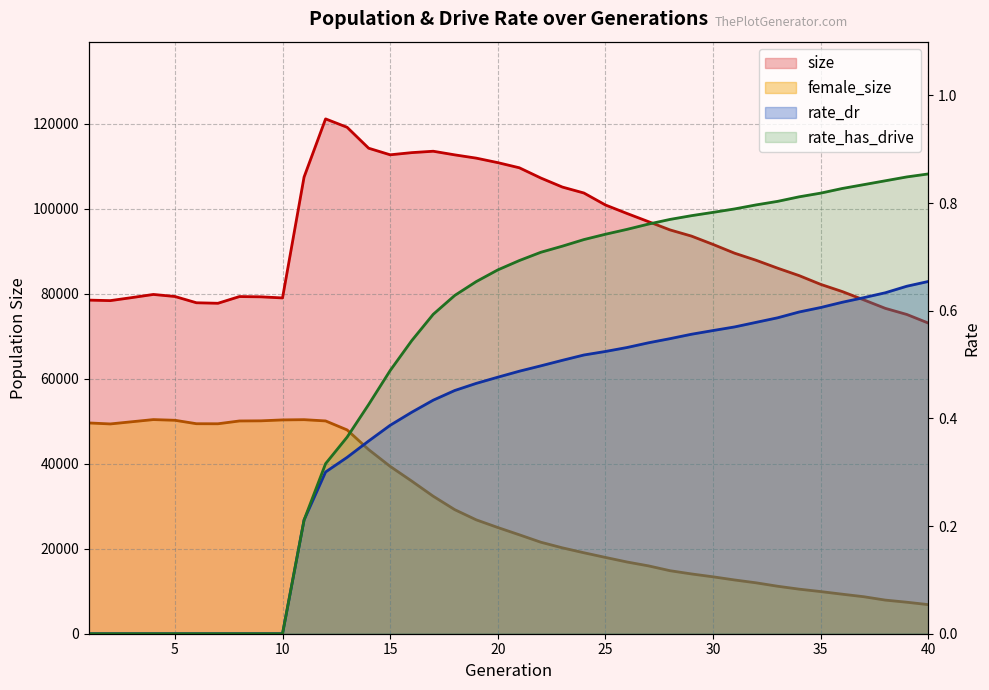

How many values in rate_has_drive are above zero?

30